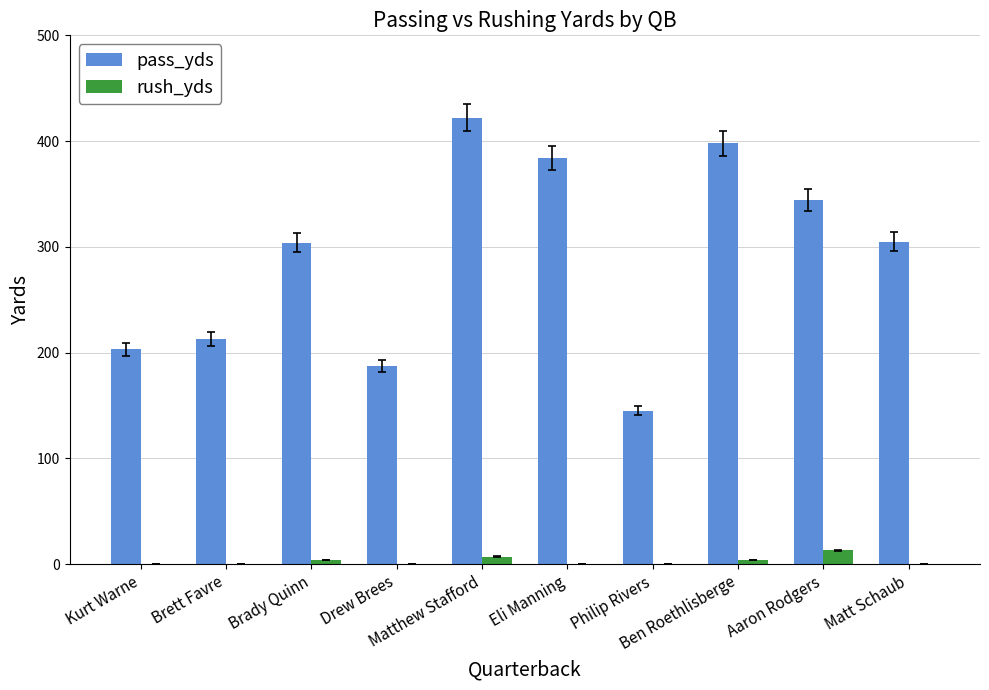

What is the maximum value for pass_yds?

422